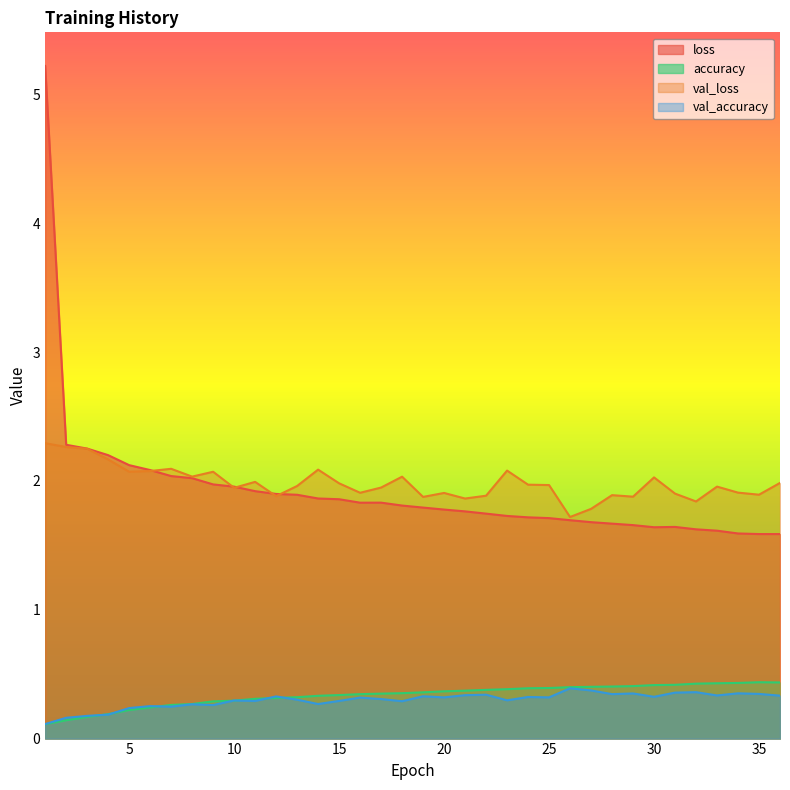

Is the value of val_accuracy at 20 greater than the value of loss at 21?

No